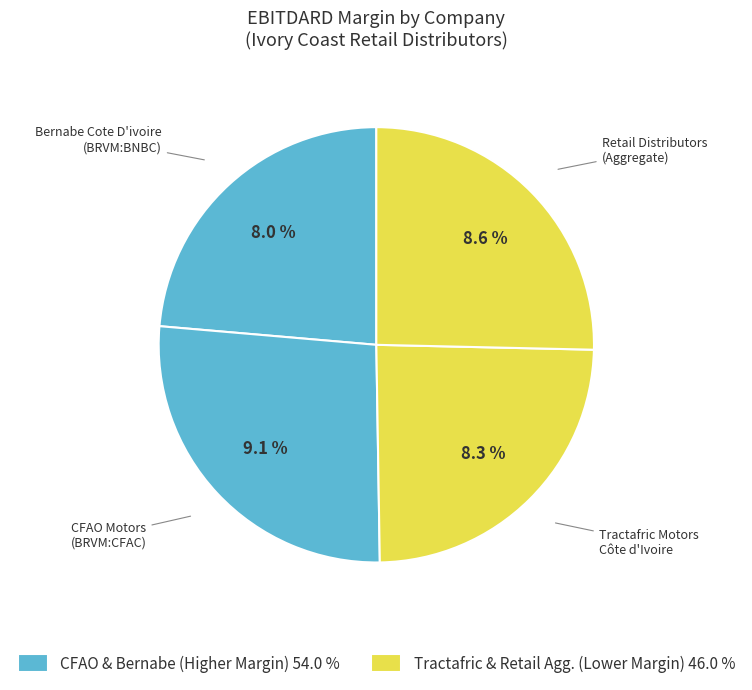

What is the smallest slice in the pie chart?

Bernabe Cote D'ivoire SA (BRVM:BNBC)